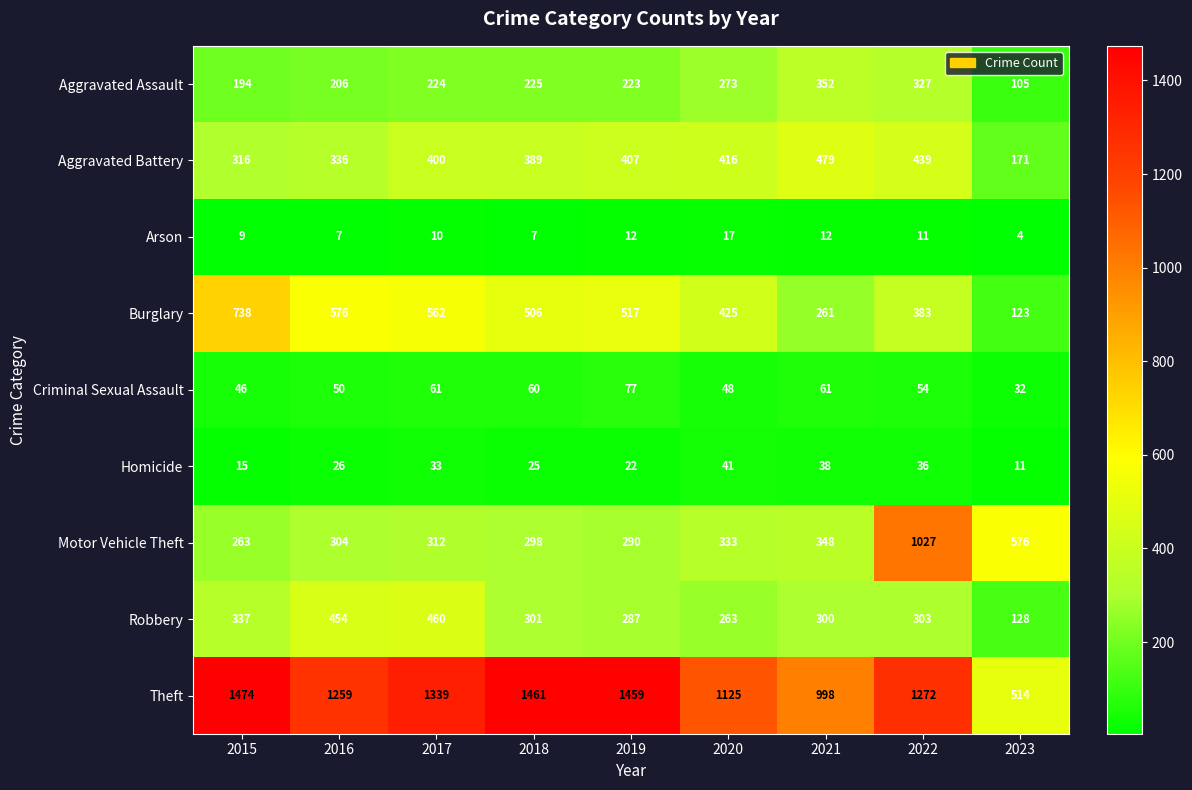

Count the number of data series in this chart.

9